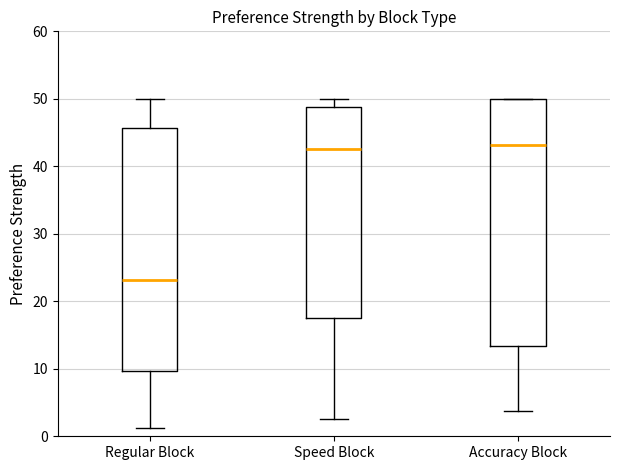

Where is the lower edge of the box for Regular Block on the y-axis? The values are not printed on the chart, so give them approximately, as read against the axis.

10